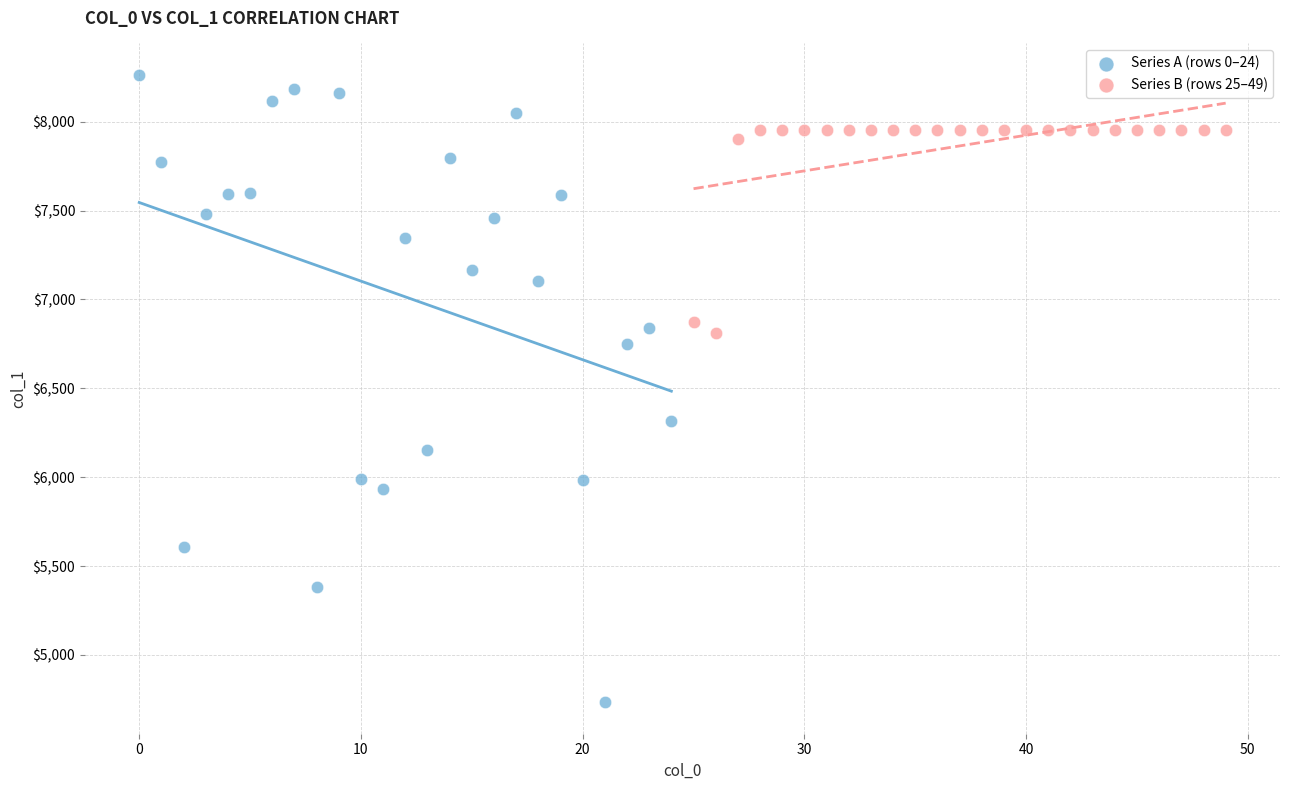

Which series reaches the maximum Y coordinate?

Series A (rows 0–24)